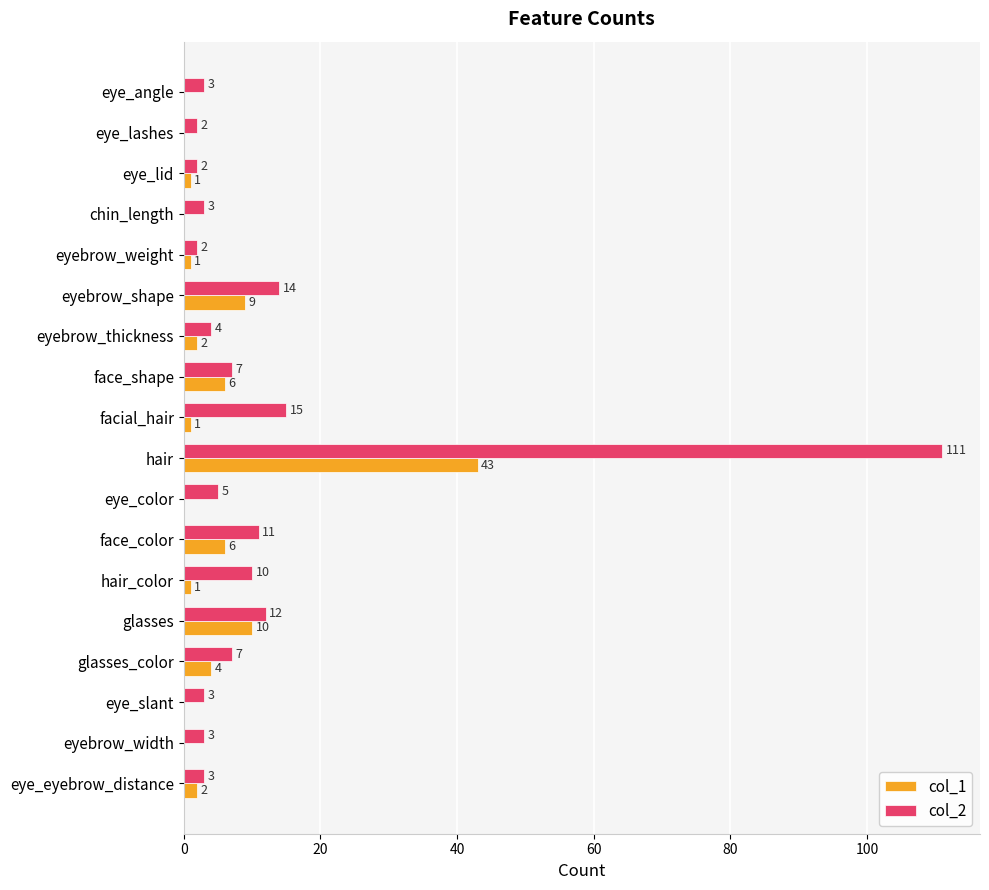

How many distinct data groups are displayed?

2